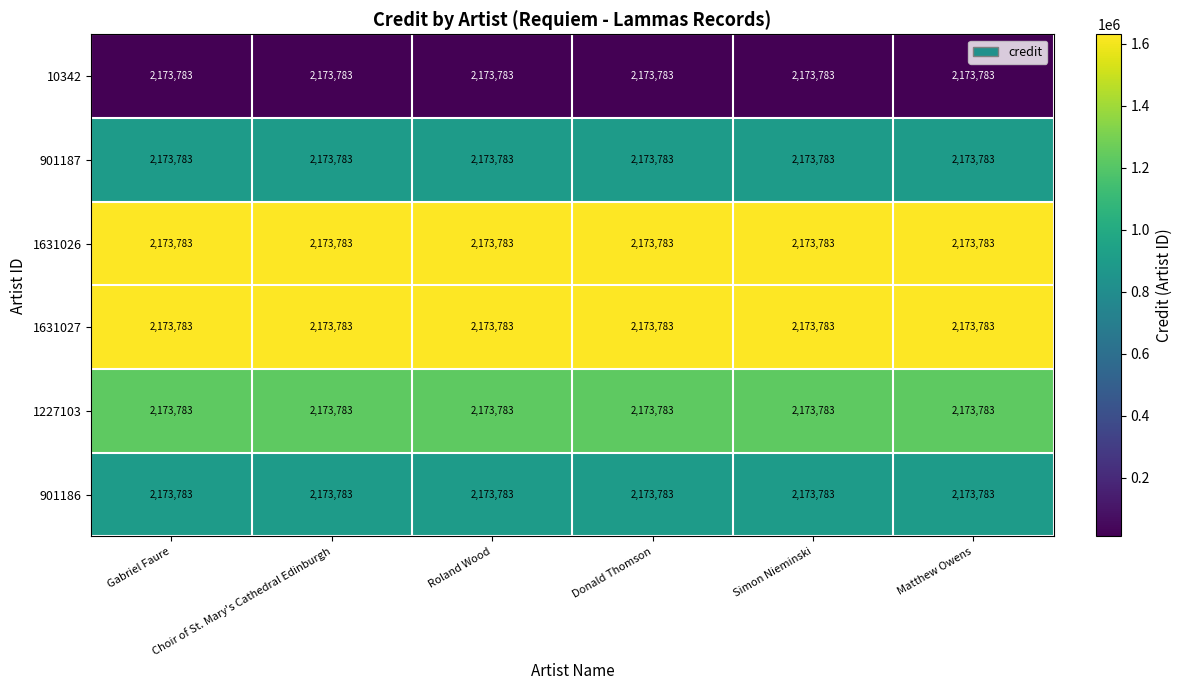

What is the approximate value of 1631027 at Donald Thomson?

1631027